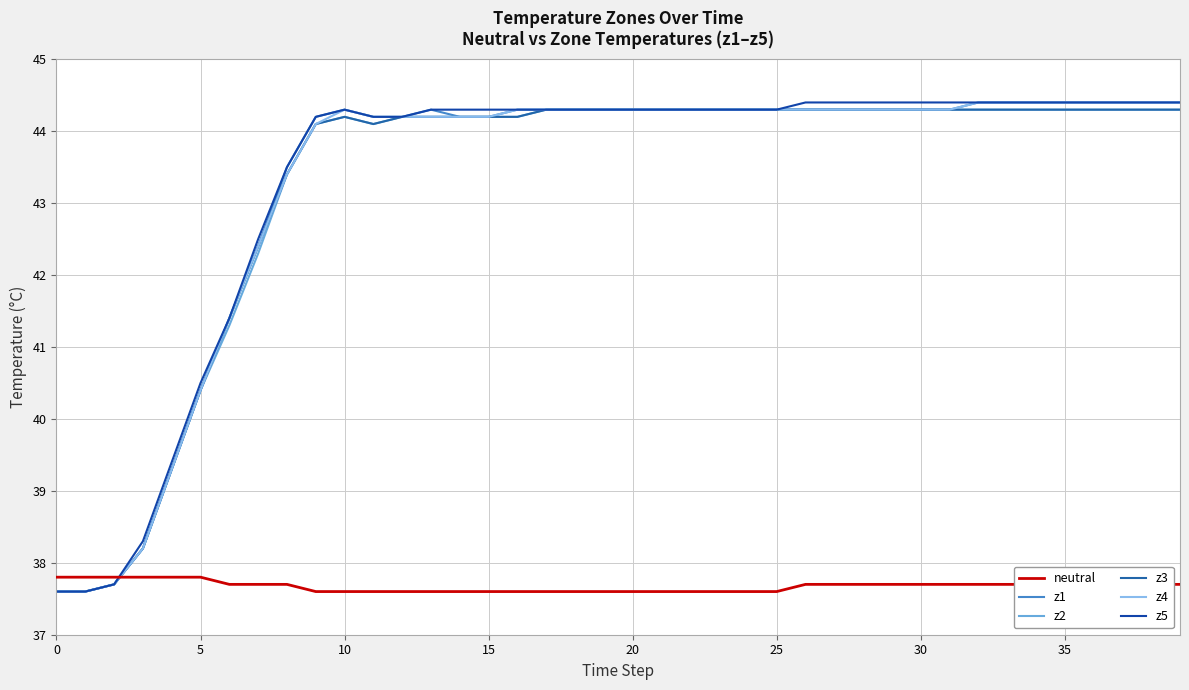

Where does the z4 series first go above 44?

9